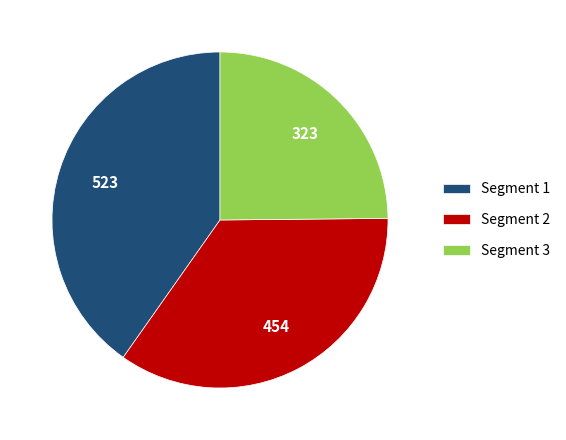

Which category has the biggest portion of the pie?

Segment 1